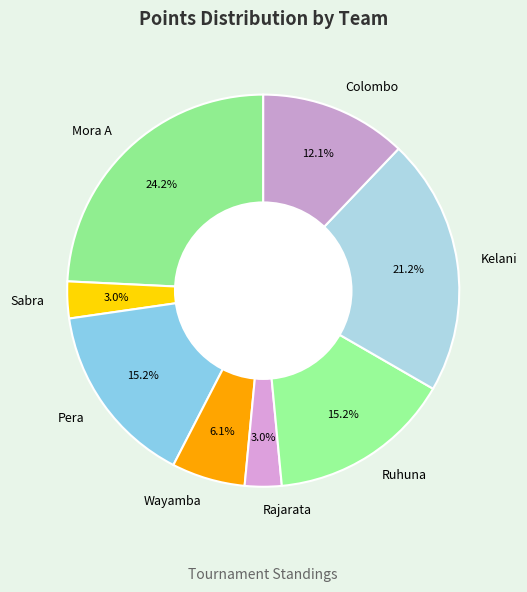

How many segments does this pie chart have?

8